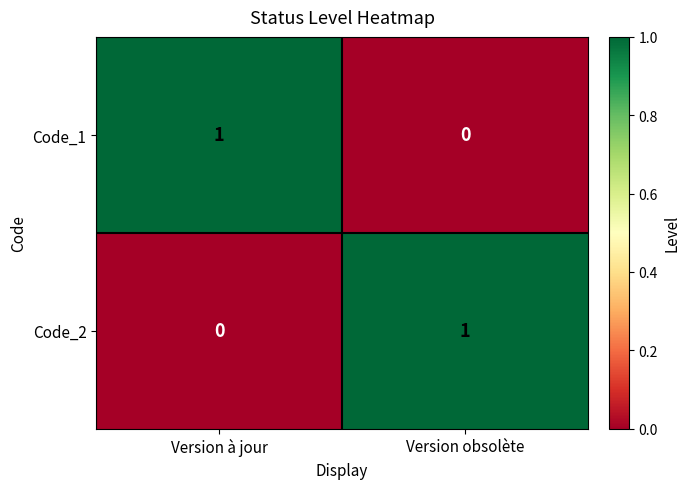

Where is Code_1 nearest to the value 0?

Version obsolète